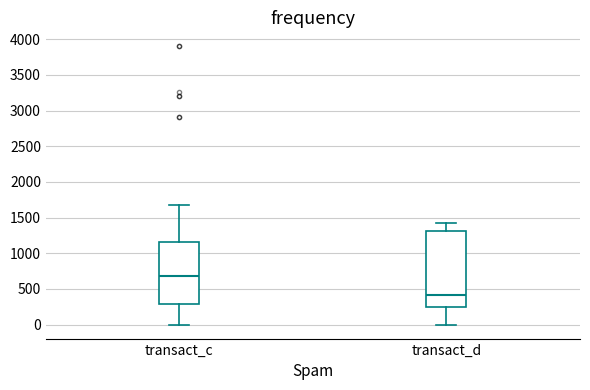

Which box's median line is the highest?

transact_c